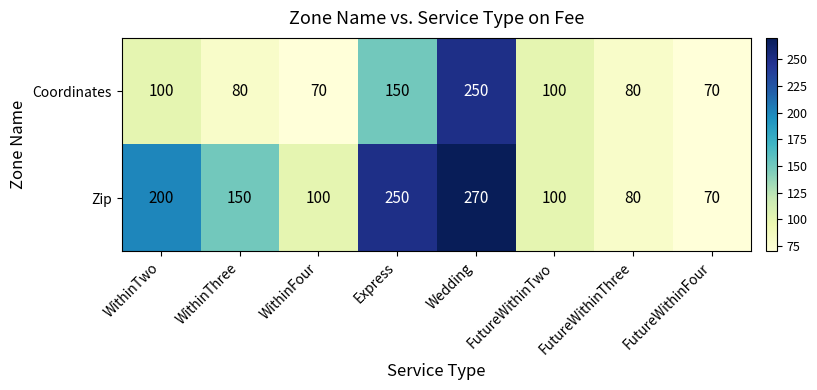

Which category has the highest value across all series?

Wedding